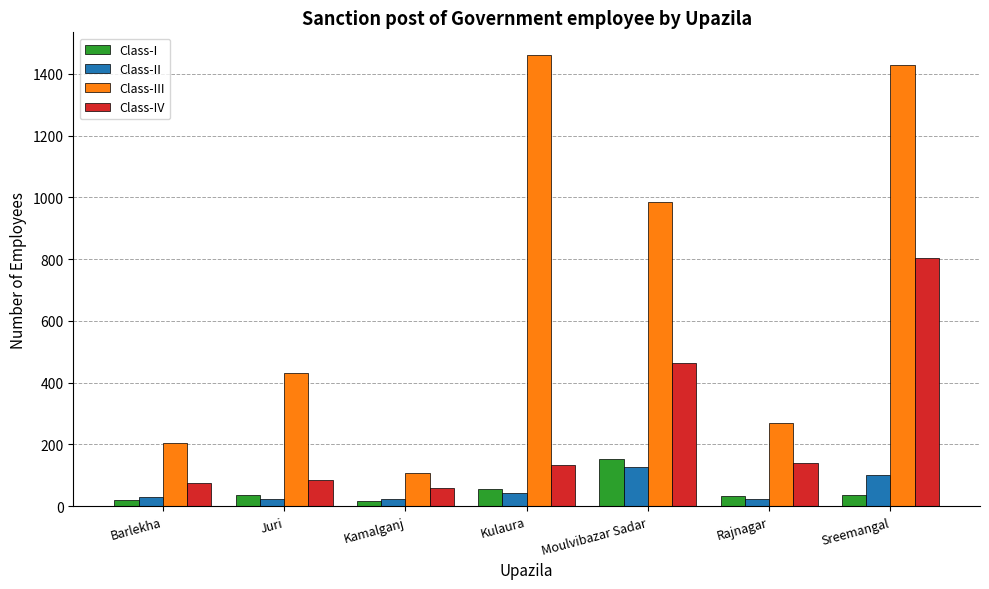

How many data points does each series have?

7